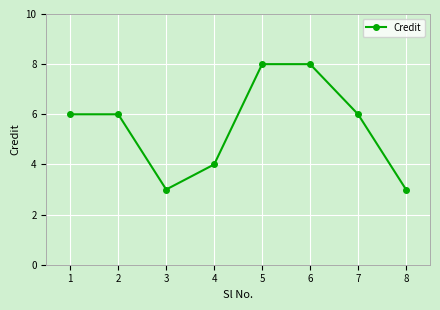

What is the sum of all values?

44